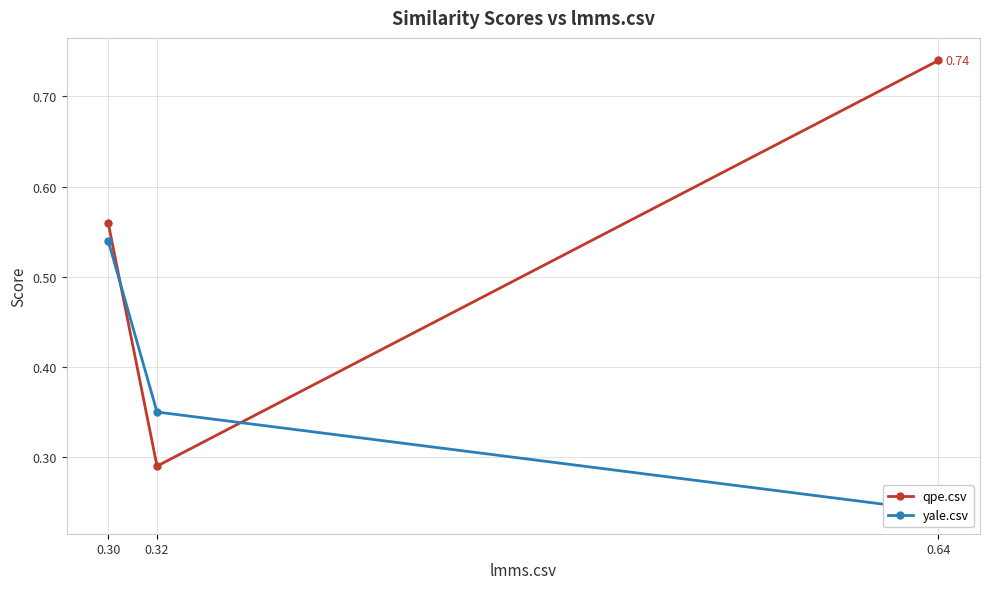

Which label corresponds to the largest value in the chart?

0.64